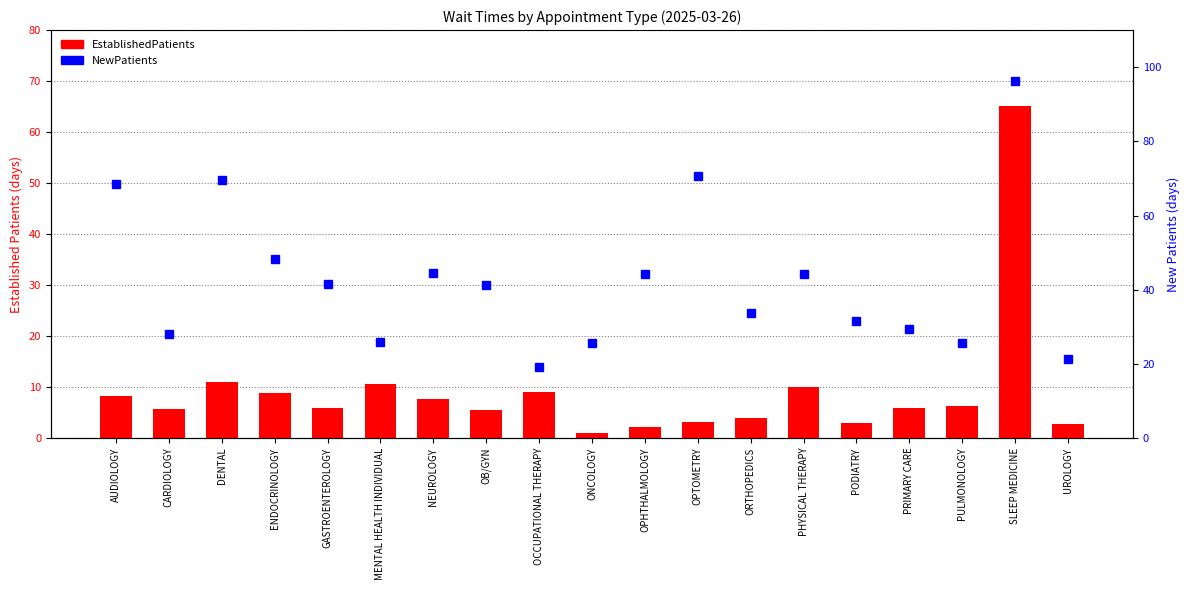

Is it true that NewPatients equals 10.6 at ONCOLOGY?

False